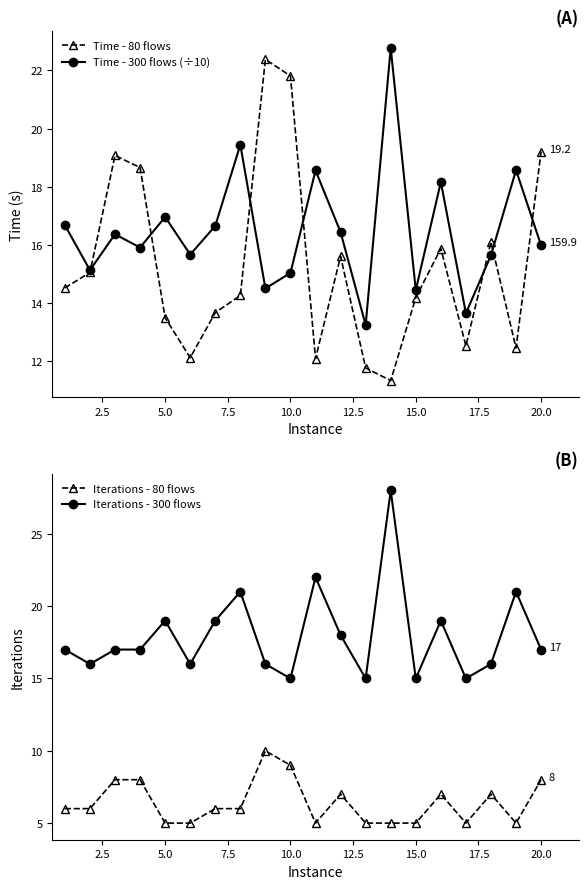

In Time - 80 flows, how many points are lower than both neighbors (excluding endpoints)?

5